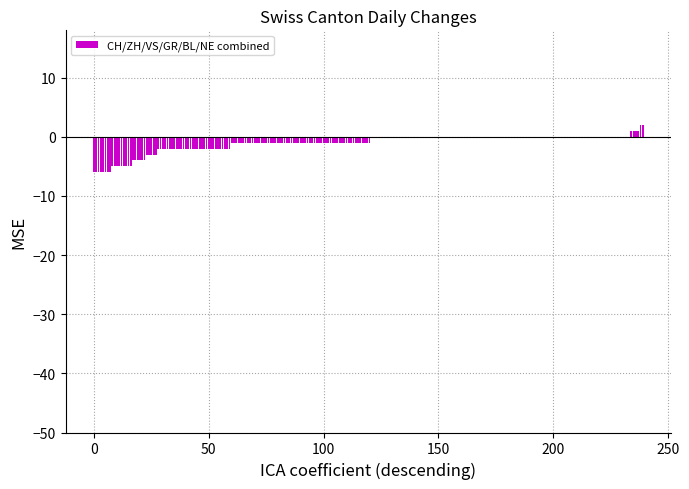

Count the number of values greater than -1.

119